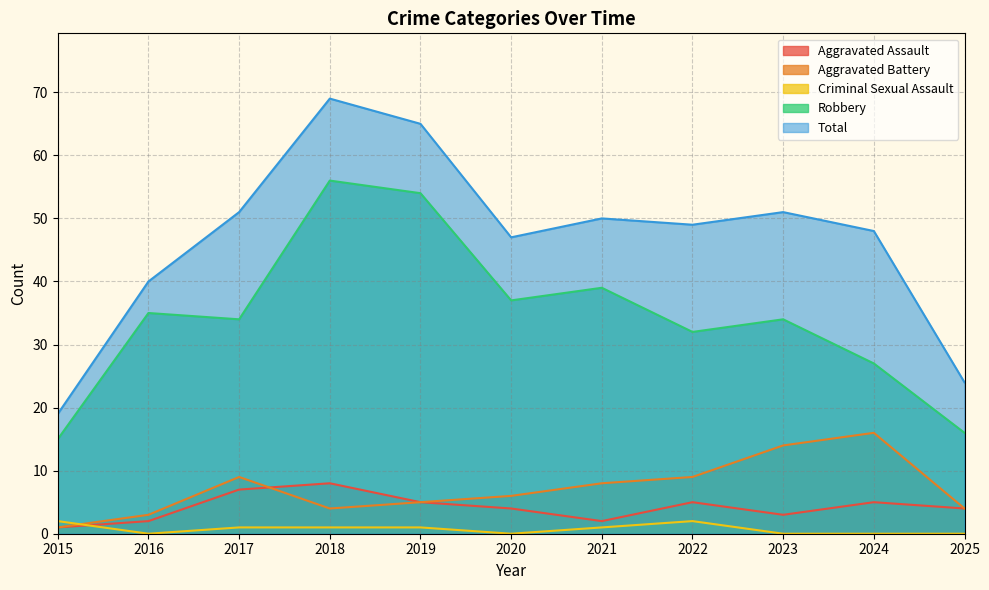

How many intersections are there between Criminal Sexual Assault and Aggravated Assault?

1